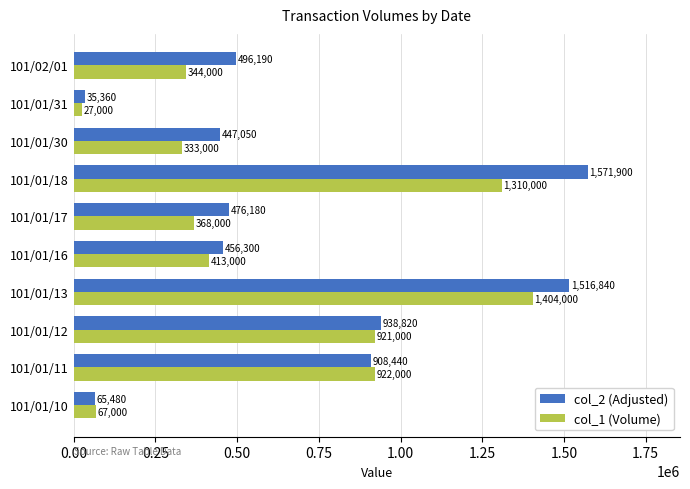

At 101/01/13, list the series in order from largest to smallest.

col_2 (Adjusted), col_1 (Volume)